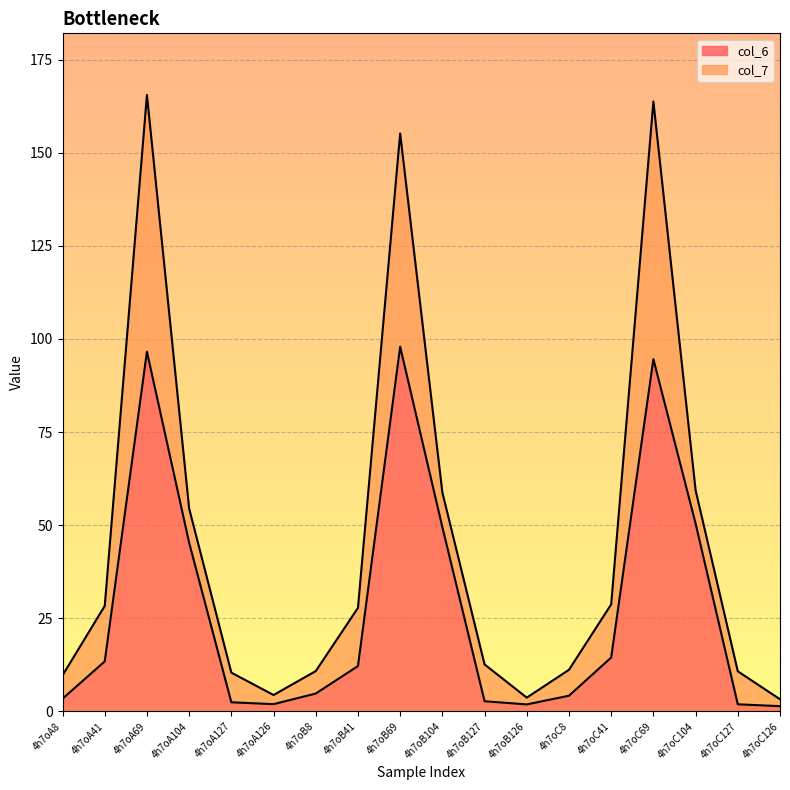

What position from the right is 4h7oB127?

8